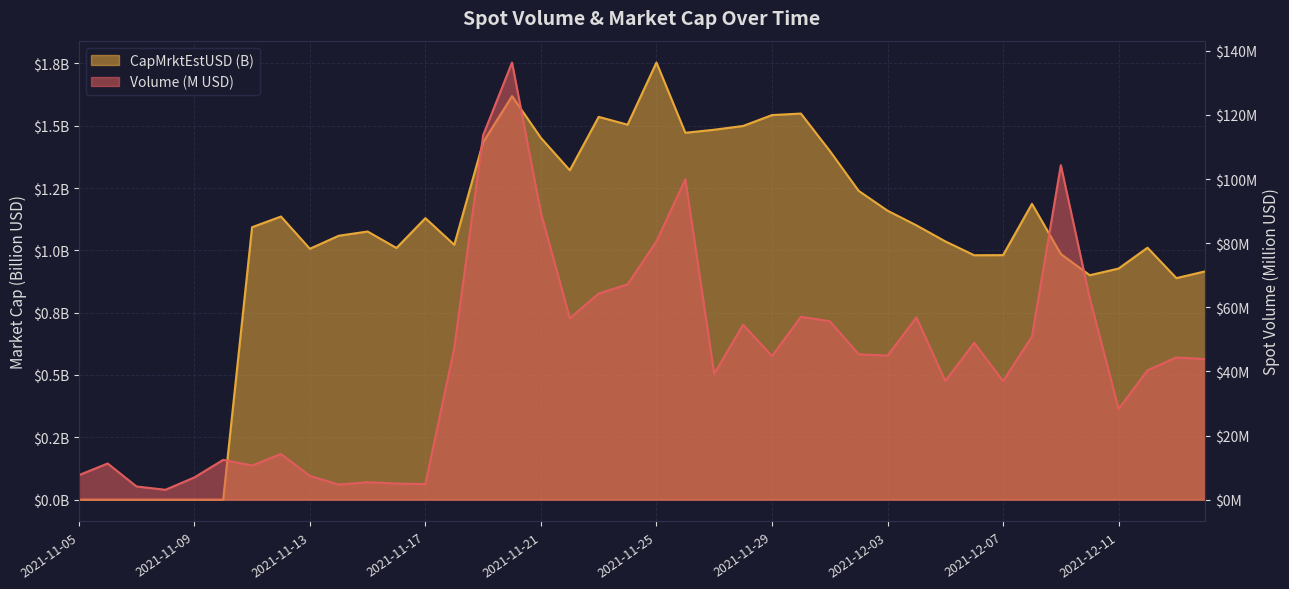

At how many categories does at least one series exceed 73?

6